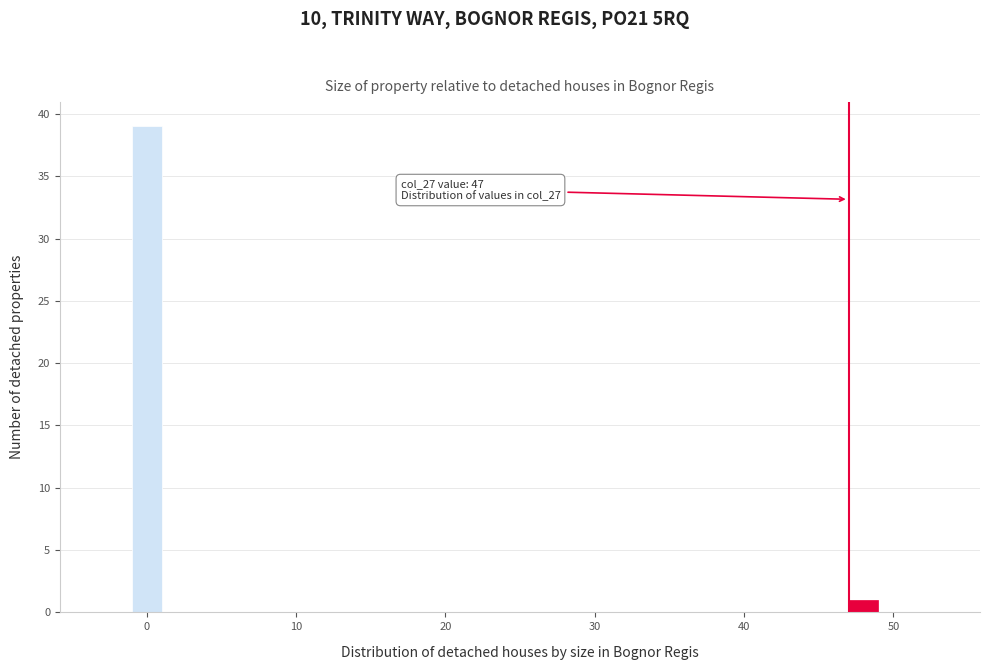

Read against the x-axis, roughly where is the centre of the tallest bar?

0